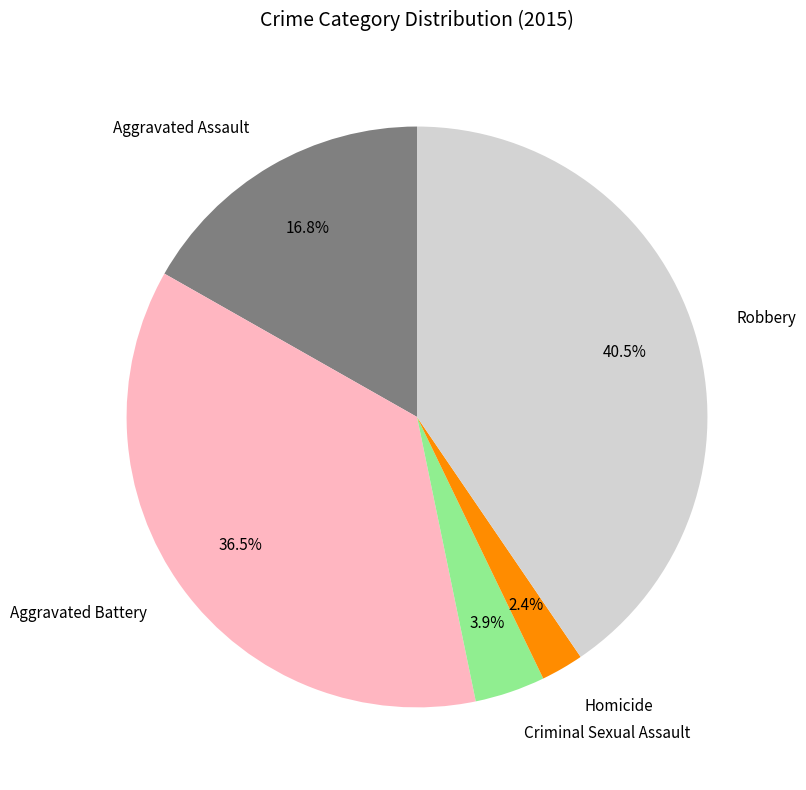

To the nearest percent, what is the difference between the largest and smallest slice percentages?

38%